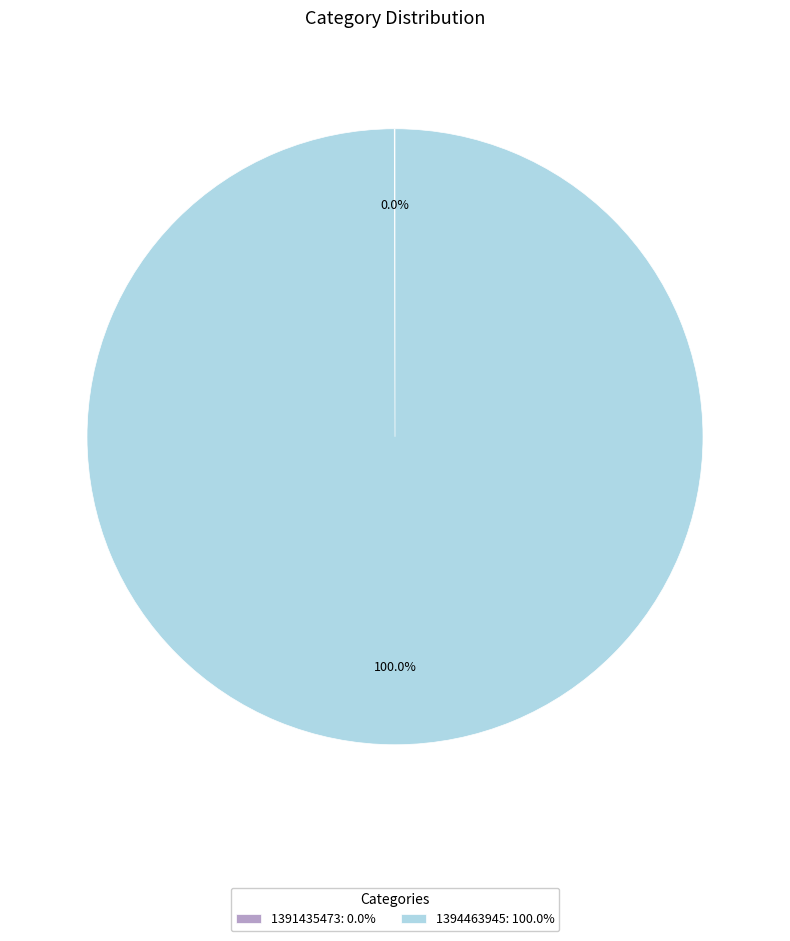

Is 1394463945 the majority of the pie?

Yes